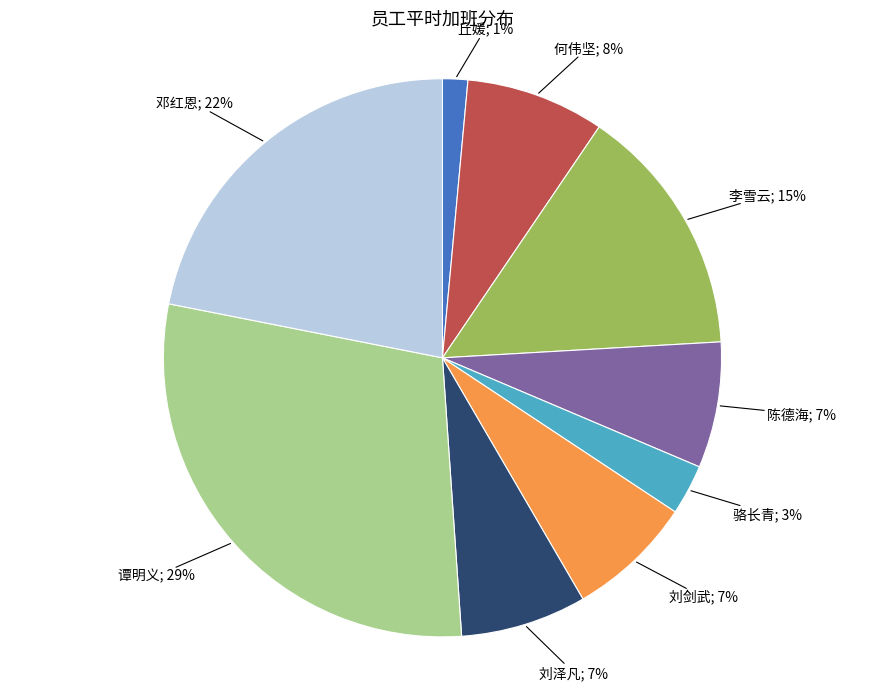

Does any single category account for the majority?

No